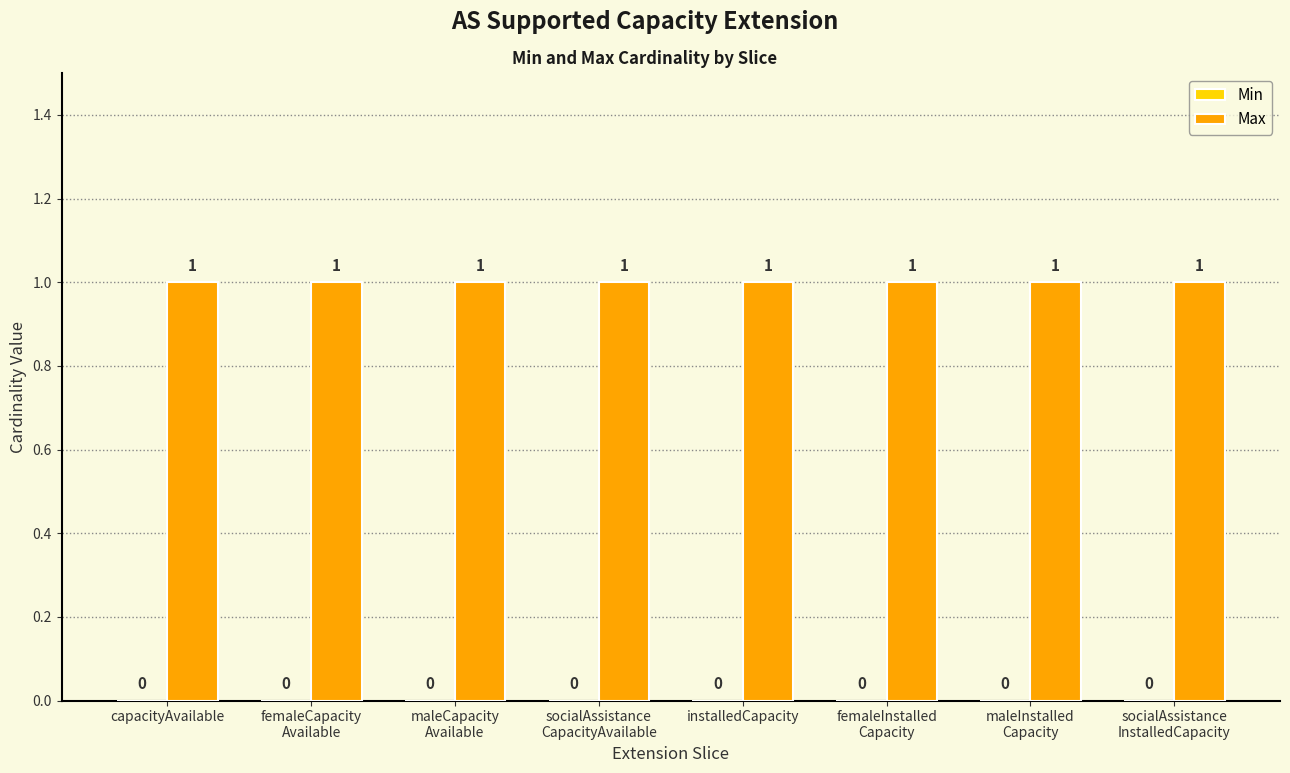

What is the sum of all Max values?

8